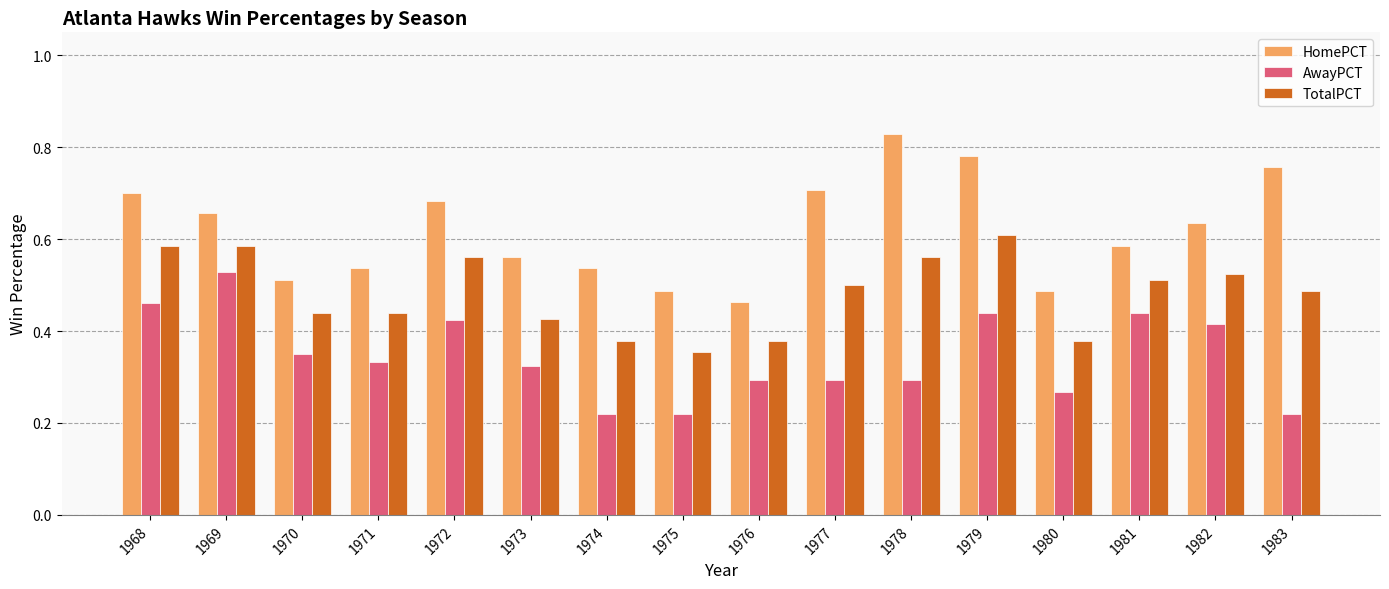

At which category is the sum across all series the highest?

1979